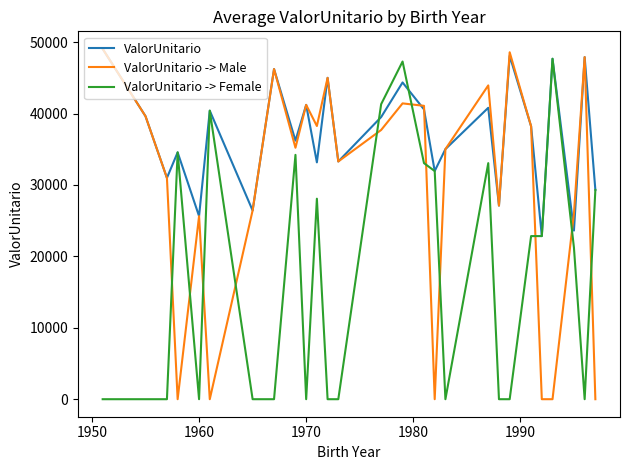

List the series in order of their overall mean, highest first.

ValorUnitario, ValorUnitario -> Male, ValorUnitario -> Female